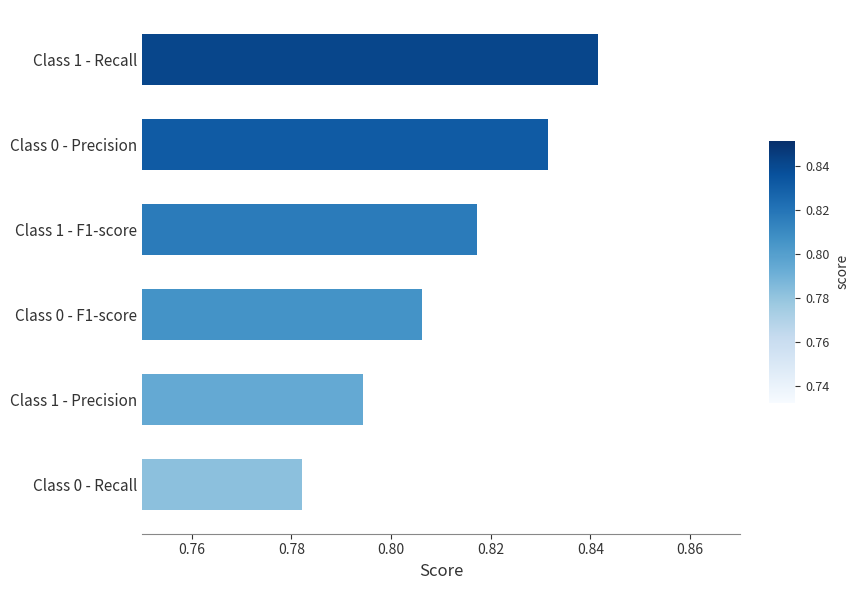

The chart shows a value of 1.2 at Class 1 - F1-score. True or false?

False